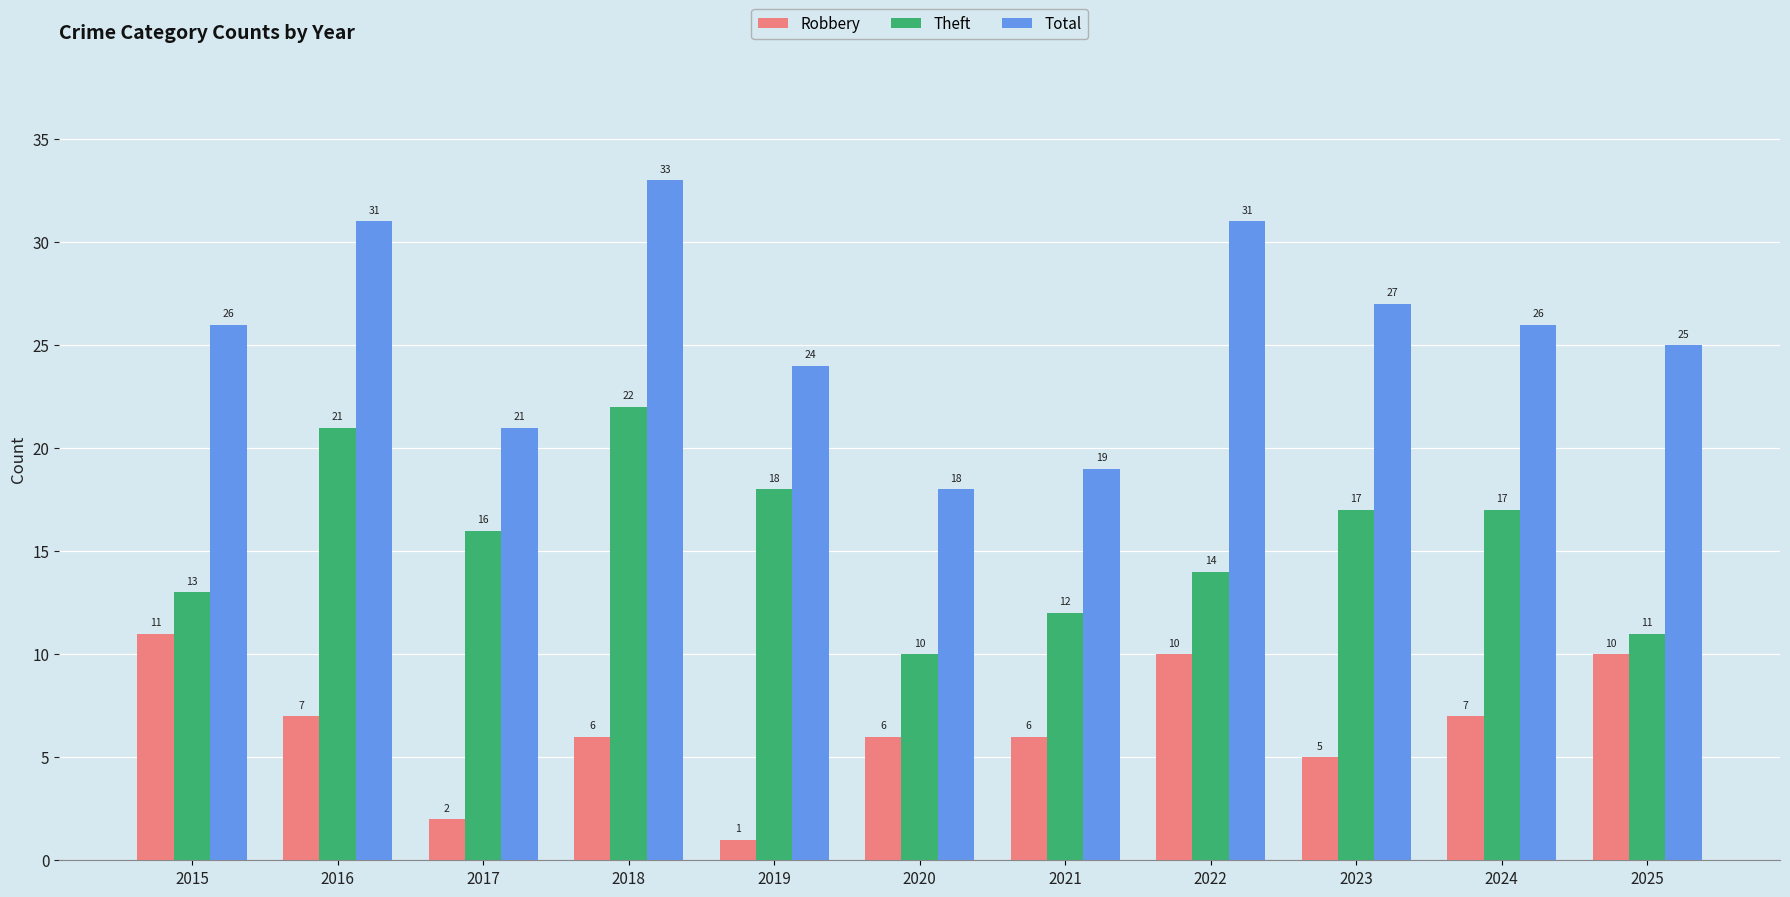

What is the difference between the Total values at 2021 and 2023?

8